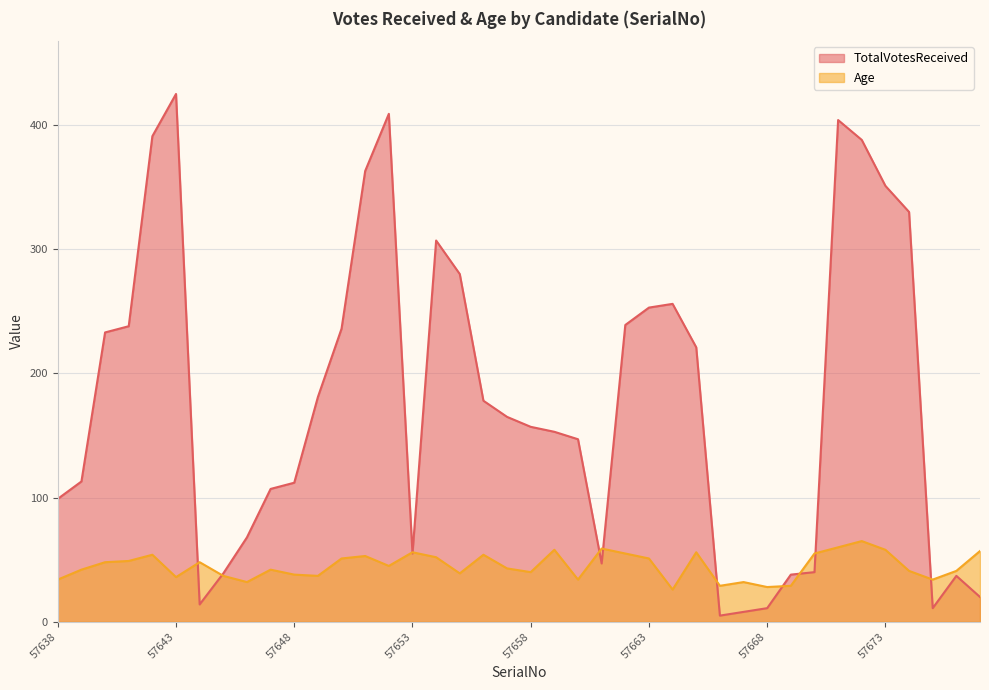

Rank the series at 57639 from highest to lowest value.

TotalVotesReceived, Age